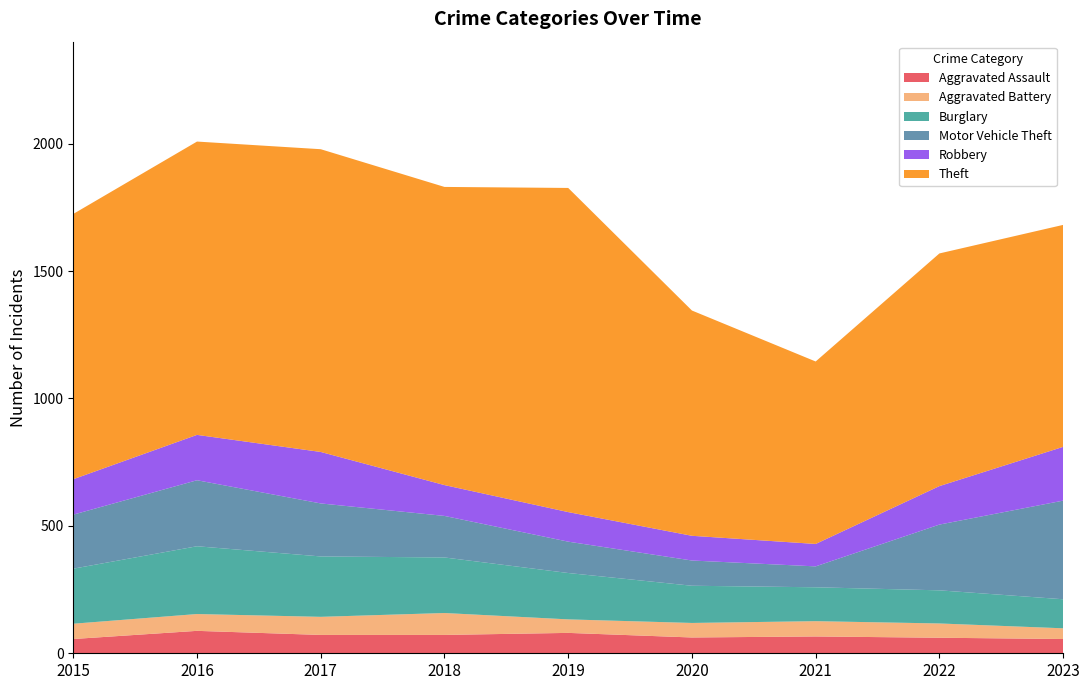

Reading left to right, transcribe all the data shown in this chart.

Aggravated Assault: 2015=56	2016=88	2017=72	2018=72	2019=80	2020=62	2021=66	2022=61	2023=56
Aggravated Battery: 2015=60	2016=66	2017=71	2018=86	2019=53	2020=57	2021=60	2022=56	2023=42
Burglary: 2015=216	2016=266	2017=237	2018=218	2019=182	2020=146	2021=133	2022=130	2023=114
Motor Vehicle Theft: 2015=212	2016=259	2017=208	2018=163	2019=123	2020=99	2021=82	2022=258	2023=387
Robbery: 2015=139	2016=178	2017=202	2018=121	2019=116	2020=97	2021=88	2022=151	2023=211
Theft: 2015=1041	2016=1151	2017=1188	2018=1170	2019=1272	2020=884	2021=716	2022=913	2023=871